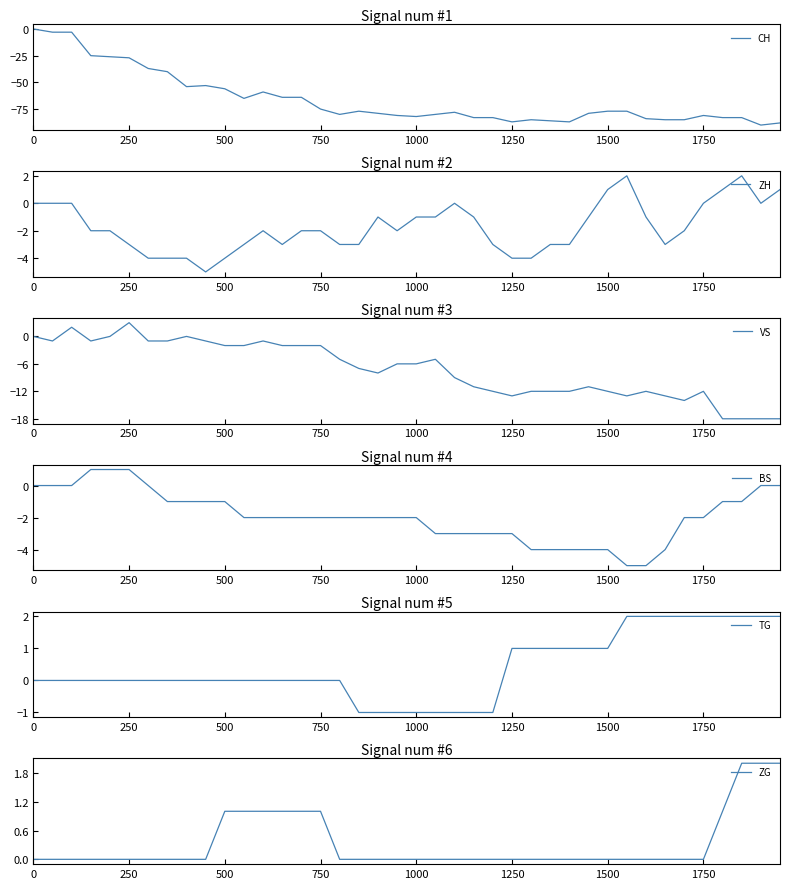

How many times do TG and ZG cross each other?

1